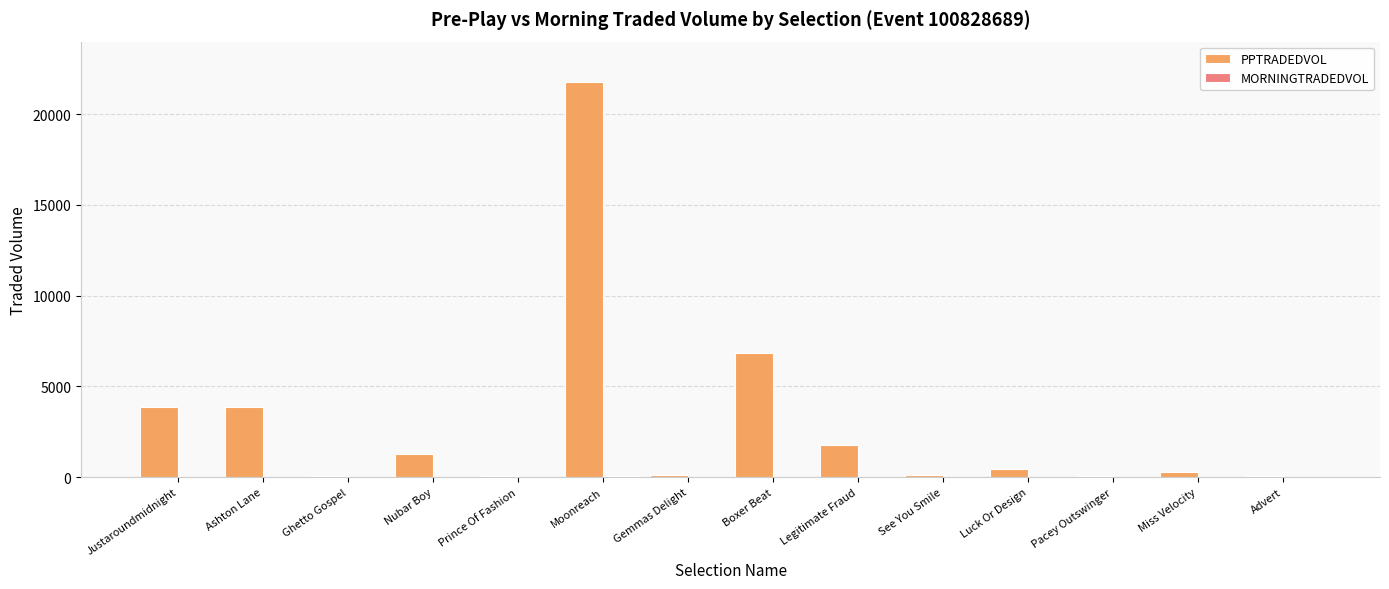

The value of PPTRADEDVOL at Ashton Lane is 2535.5. True or false?

False